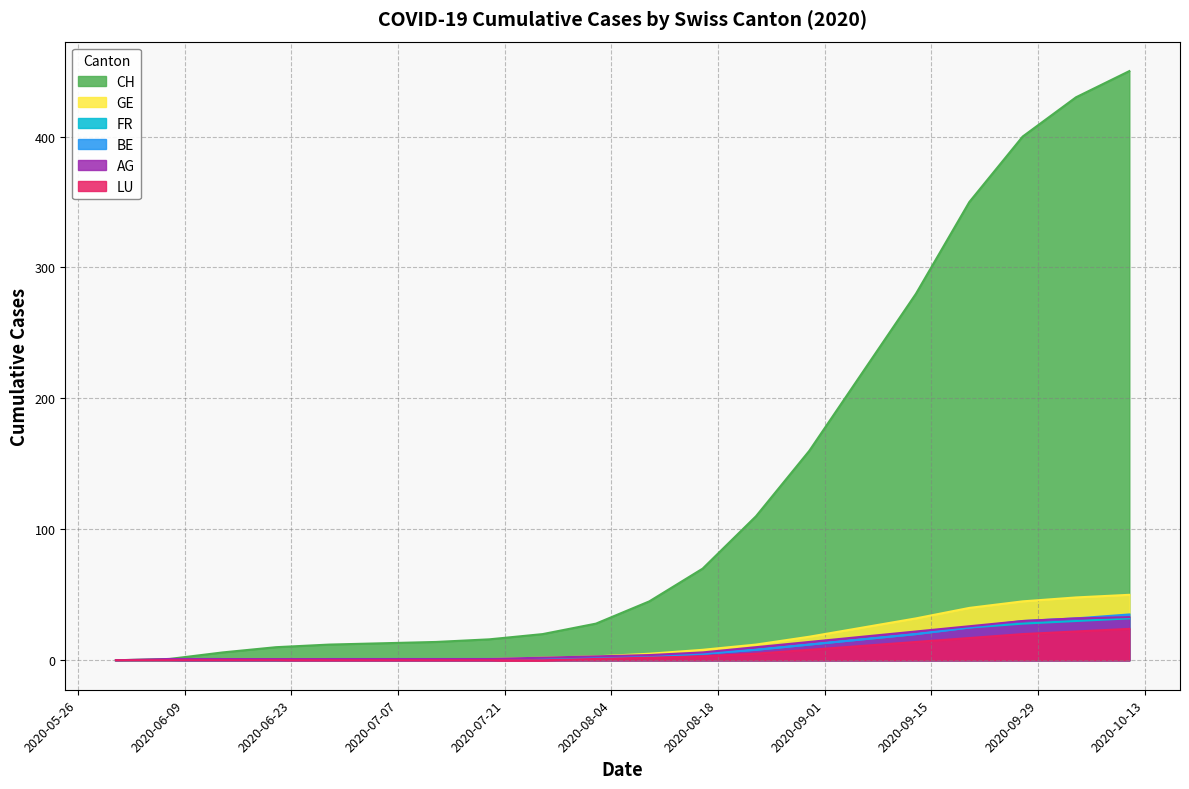

Is the value of AG at 2020-08-09 greater than the value of CH at 2020-09-13?

No